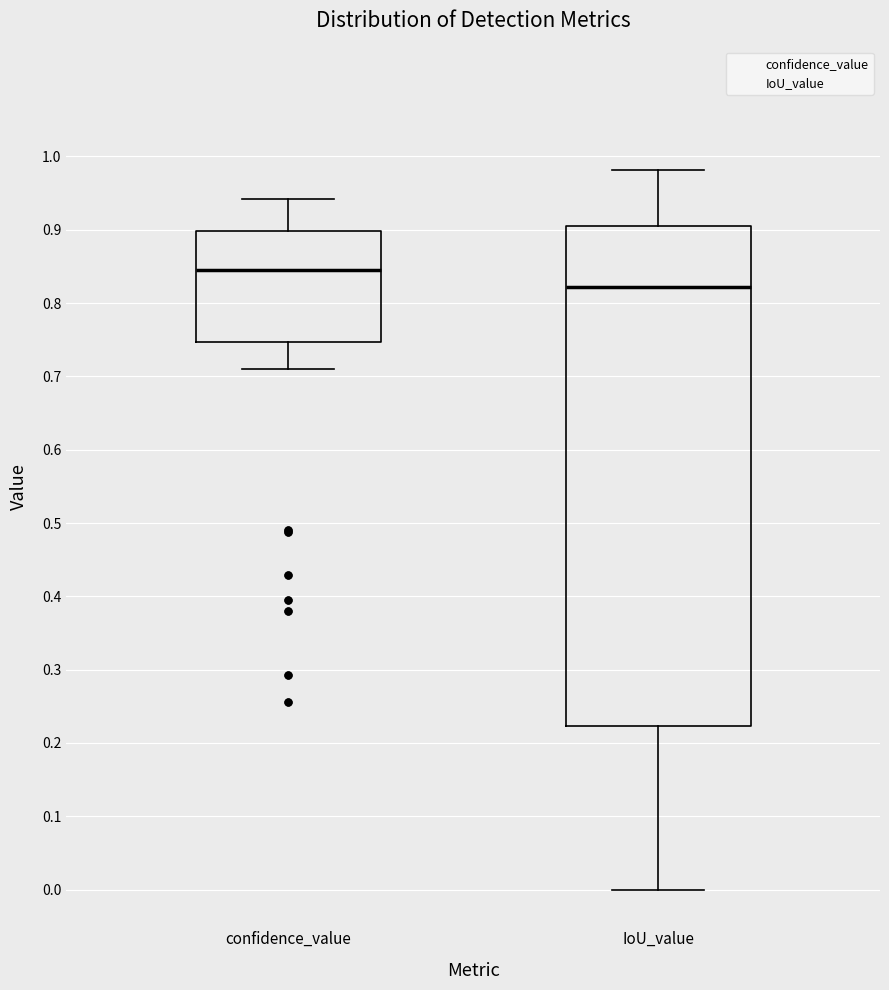

Where does the lower whisker of the box for IoU_value end on the y-axis? The values are not printed on the chart, so give them approximately, as read against the axis.

0.00